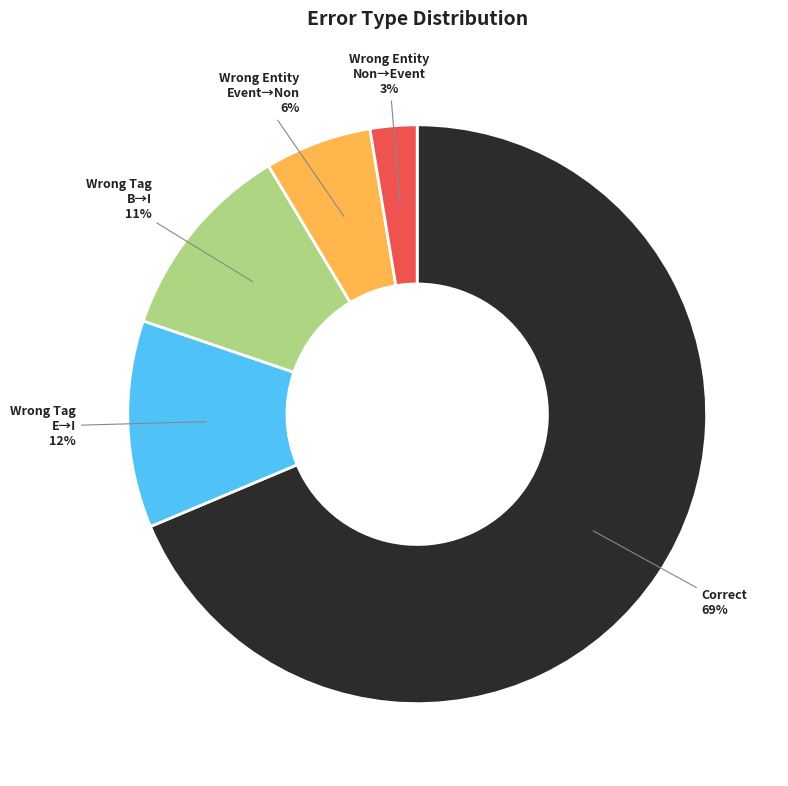

How many segments does this pie chart have?

5